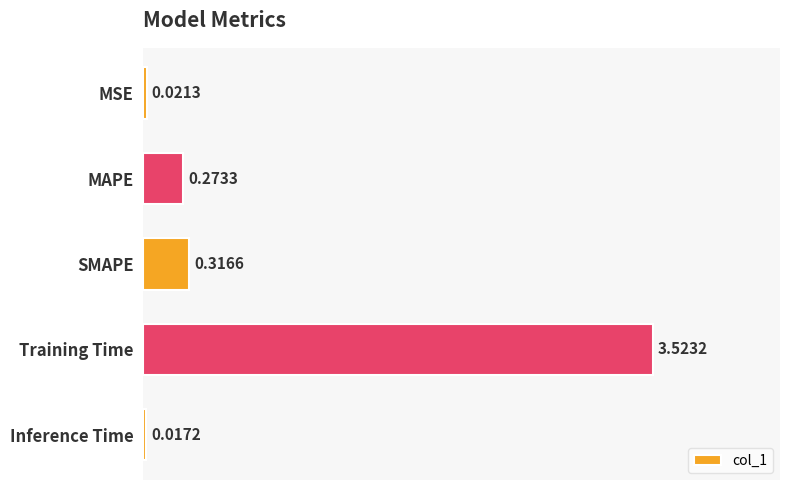

How many data points does each series have?

5